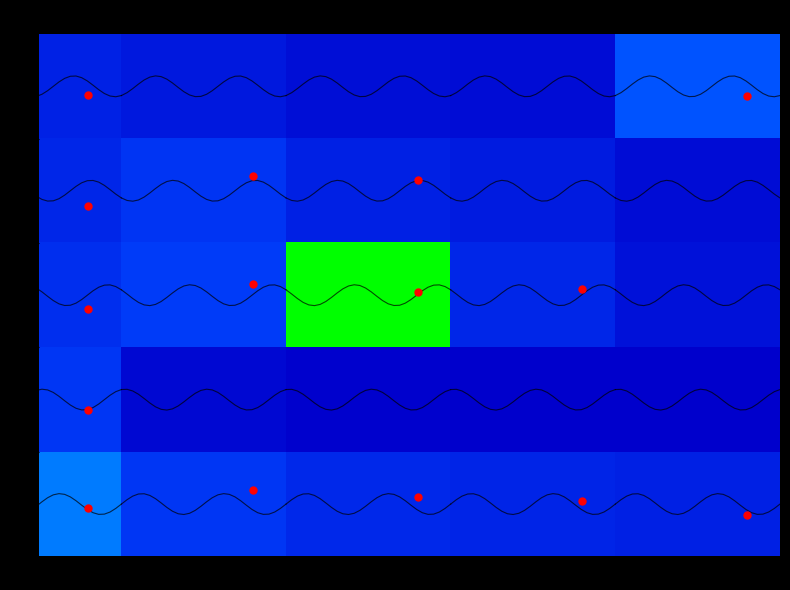

At how many categories does at least one series exceed 0?

5